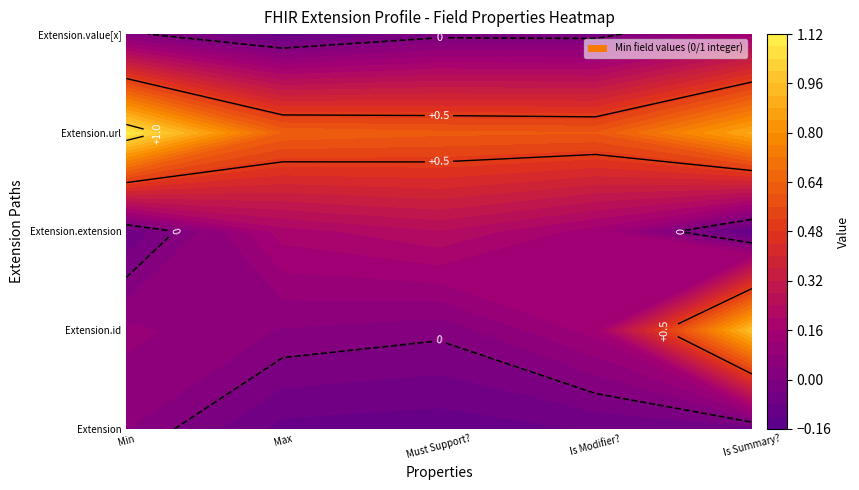

Which series has the largest total across all categories?

Extension.url